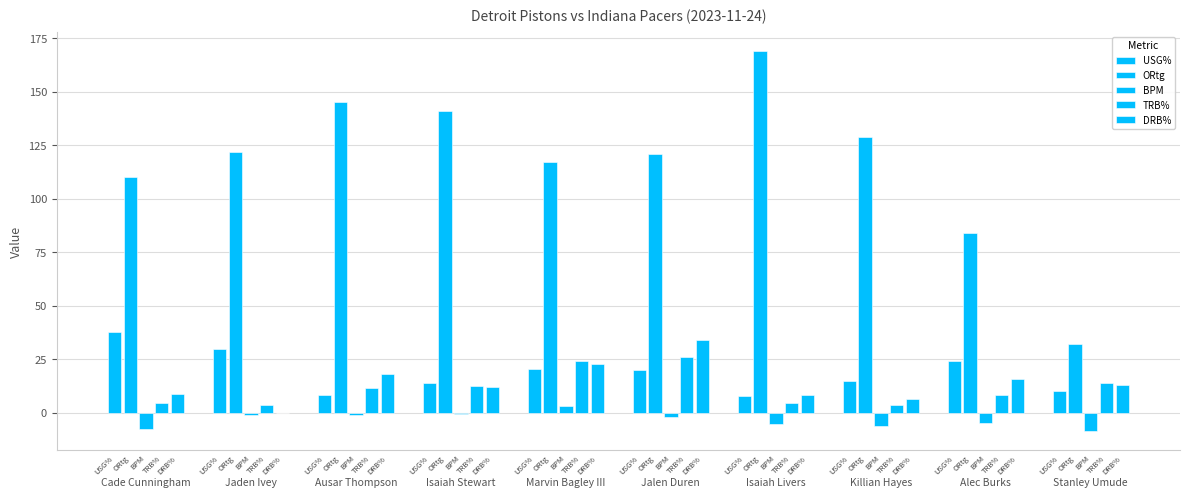

Rank the series by their maximum value, from highest to lowest.

ORtg, USG%, DRB%, TRB%, BPM